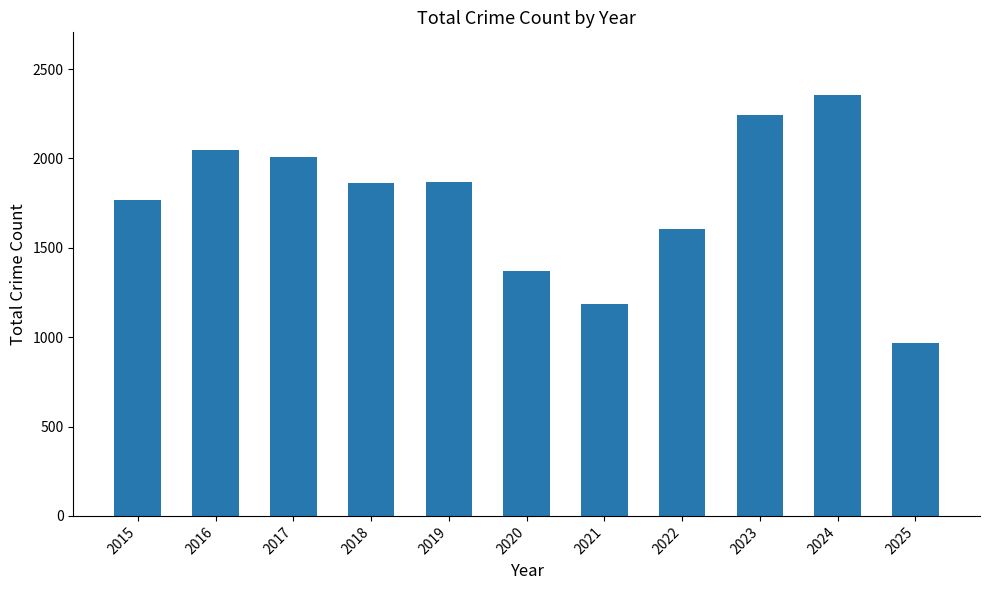

What is the value of the 2nd bar from the left?

2050